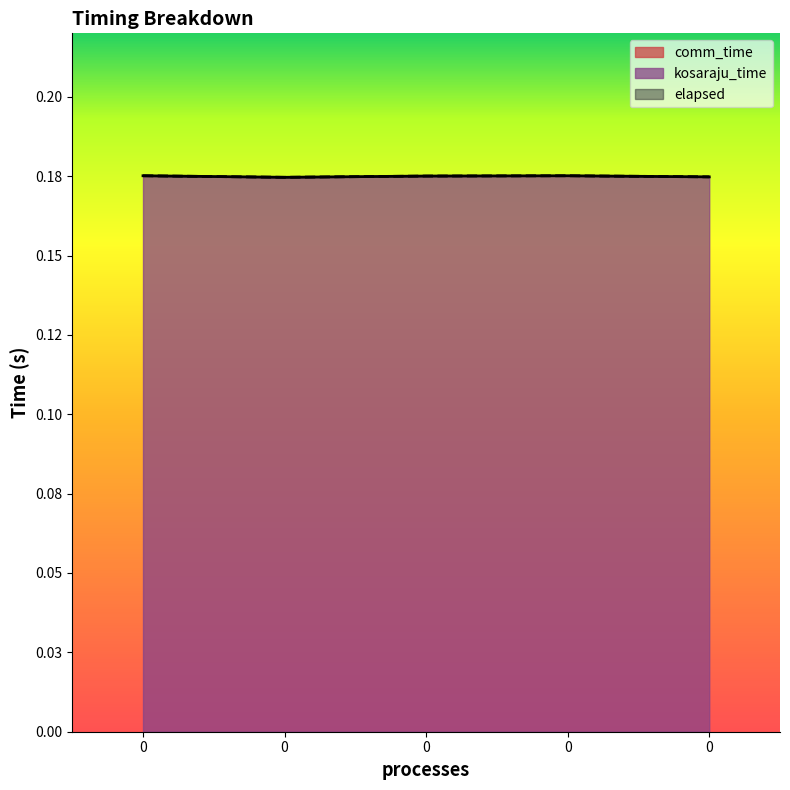

True or false: kosaraju_time has more than 1 points higher than both neighbors.

False